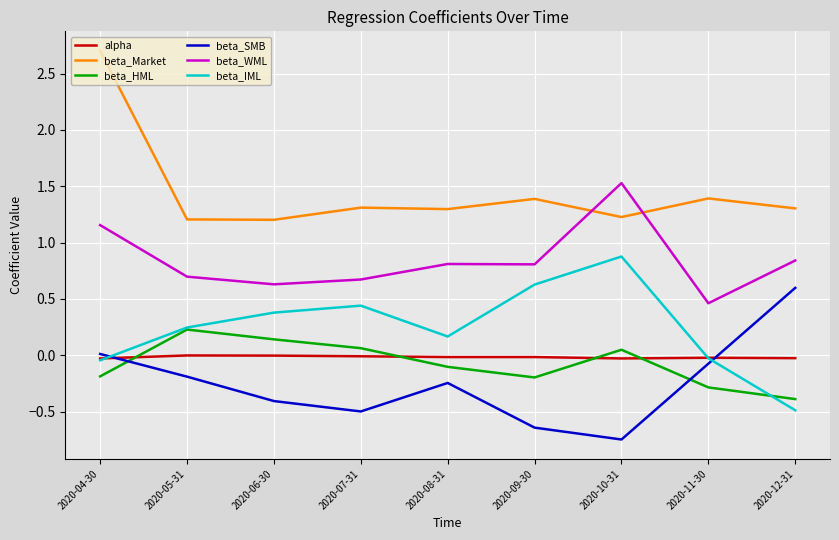

Where is the first local minimum for beta_IML?

2020-08-31